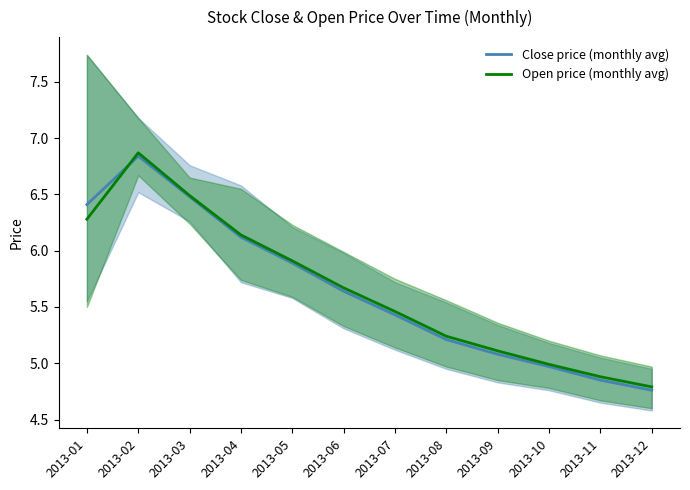

At which category does Open price (monthly avg) reach its first local peak?

2013-02